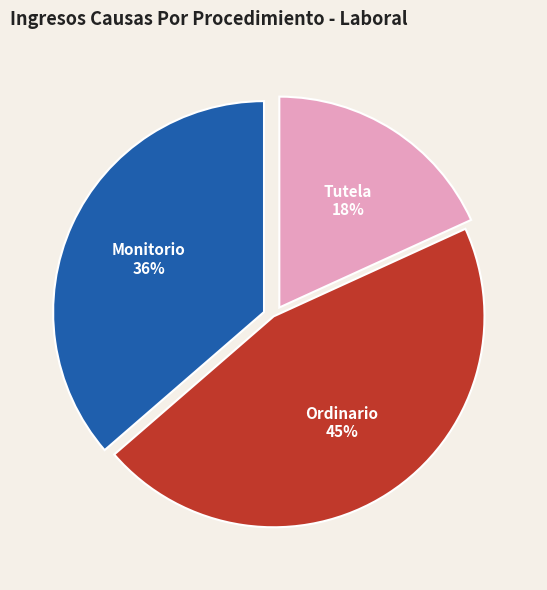

To the nearest percent, what is the average slice percentage?

33%